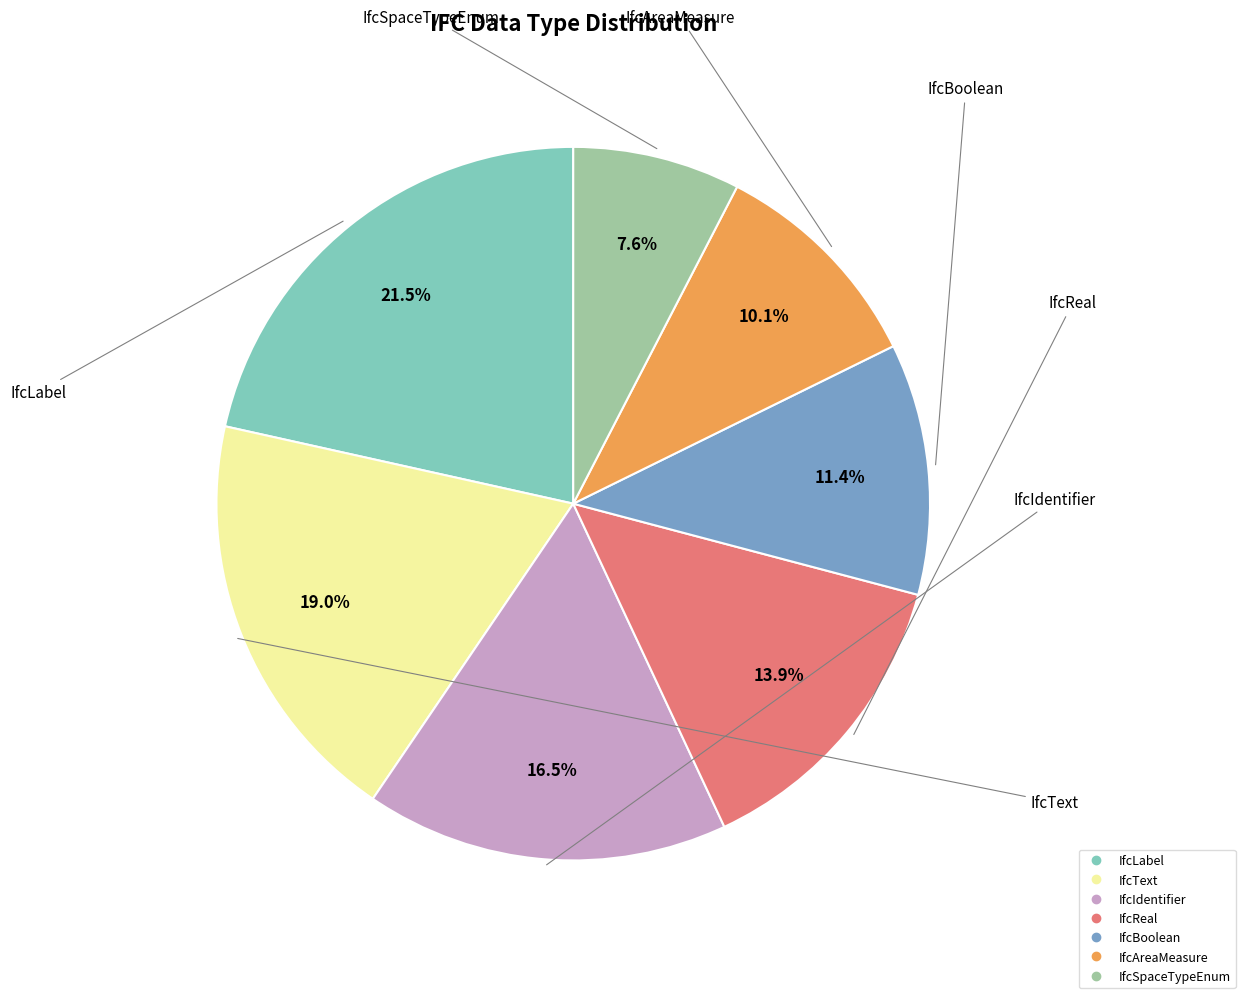

Is there a majority slice in this chart?

No